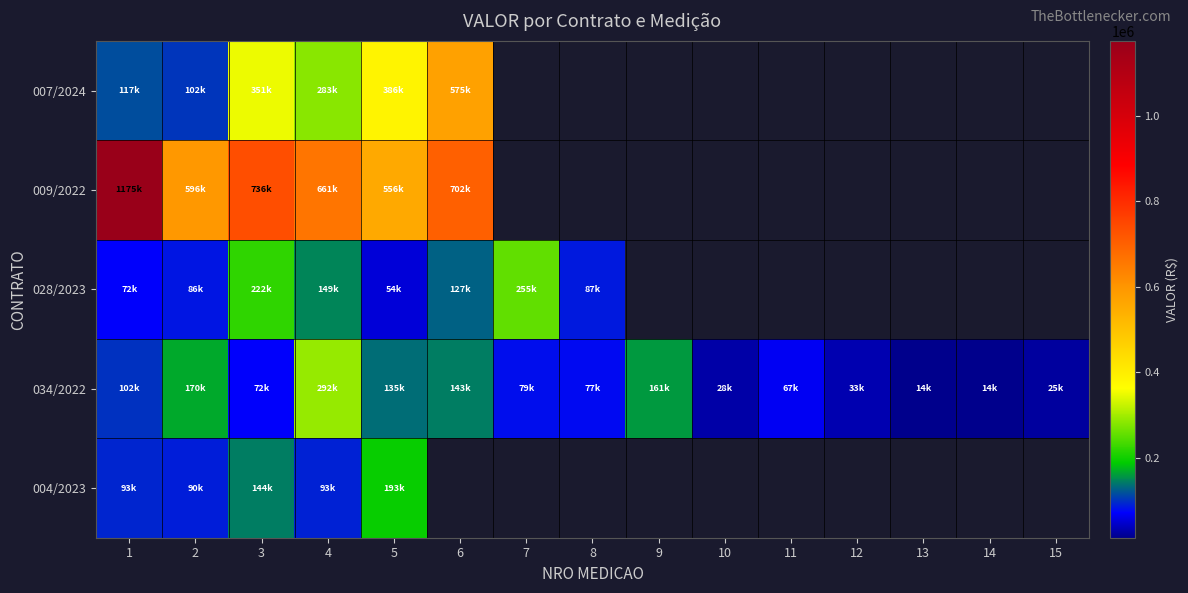

Rank the series by their maximum value, from lowest to highest.

004/2023, 028/2023, 034/2022, 007/2024, 009/2022